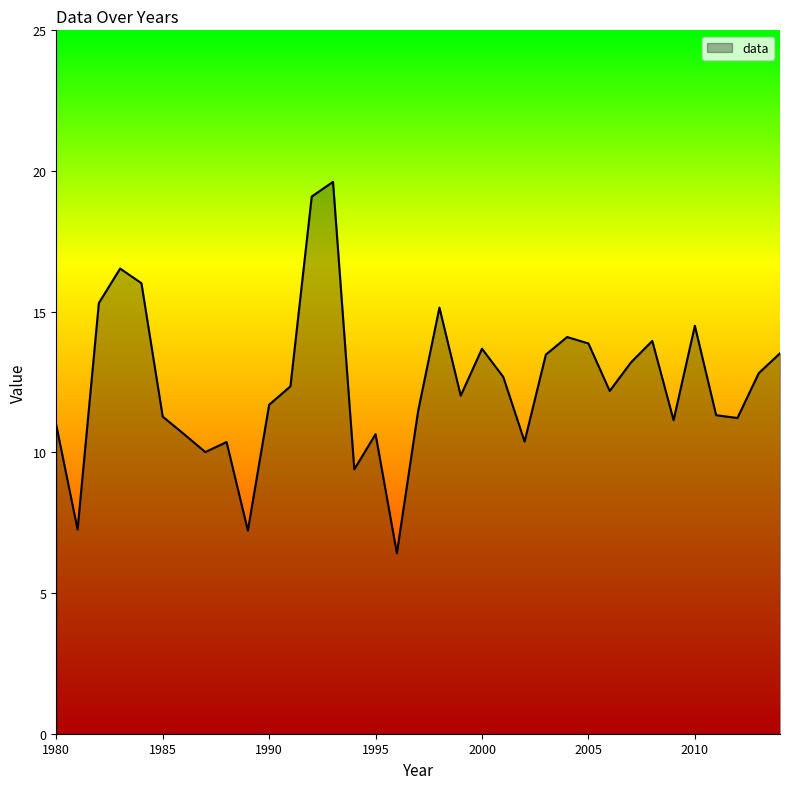

What is the smallest value displayed?

6.4